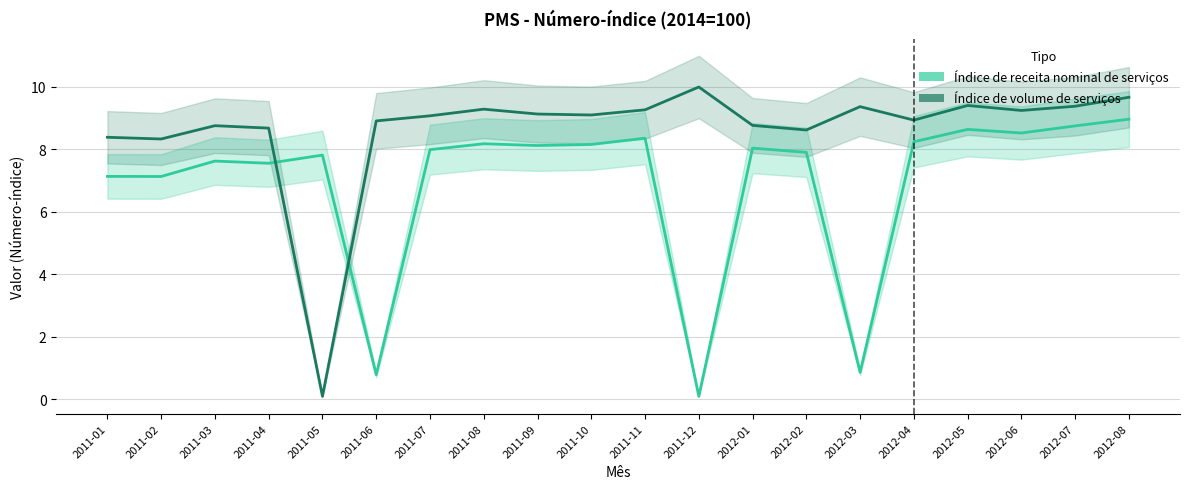

What are all the series names shown in the legend?

Índice de receita nominal de serviços, Índice de volume de serviços